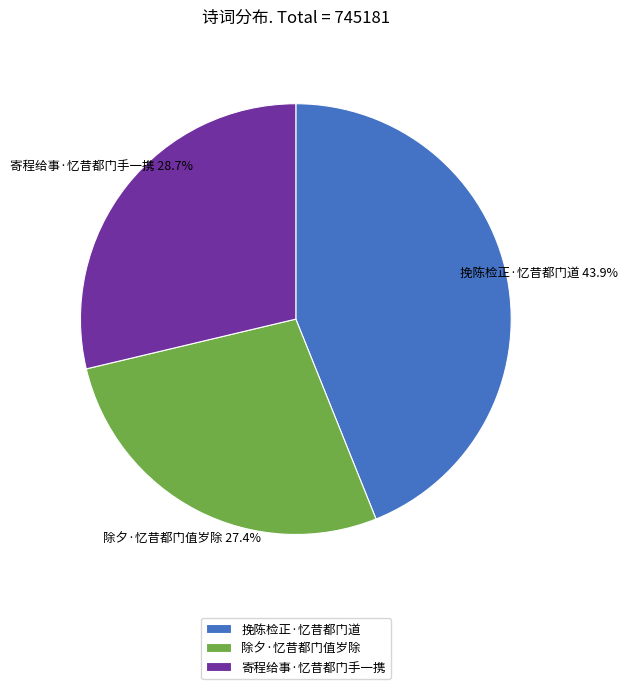

True or false: 除夕·忆昔都门值岁除 accounts for 33% of the total.

False